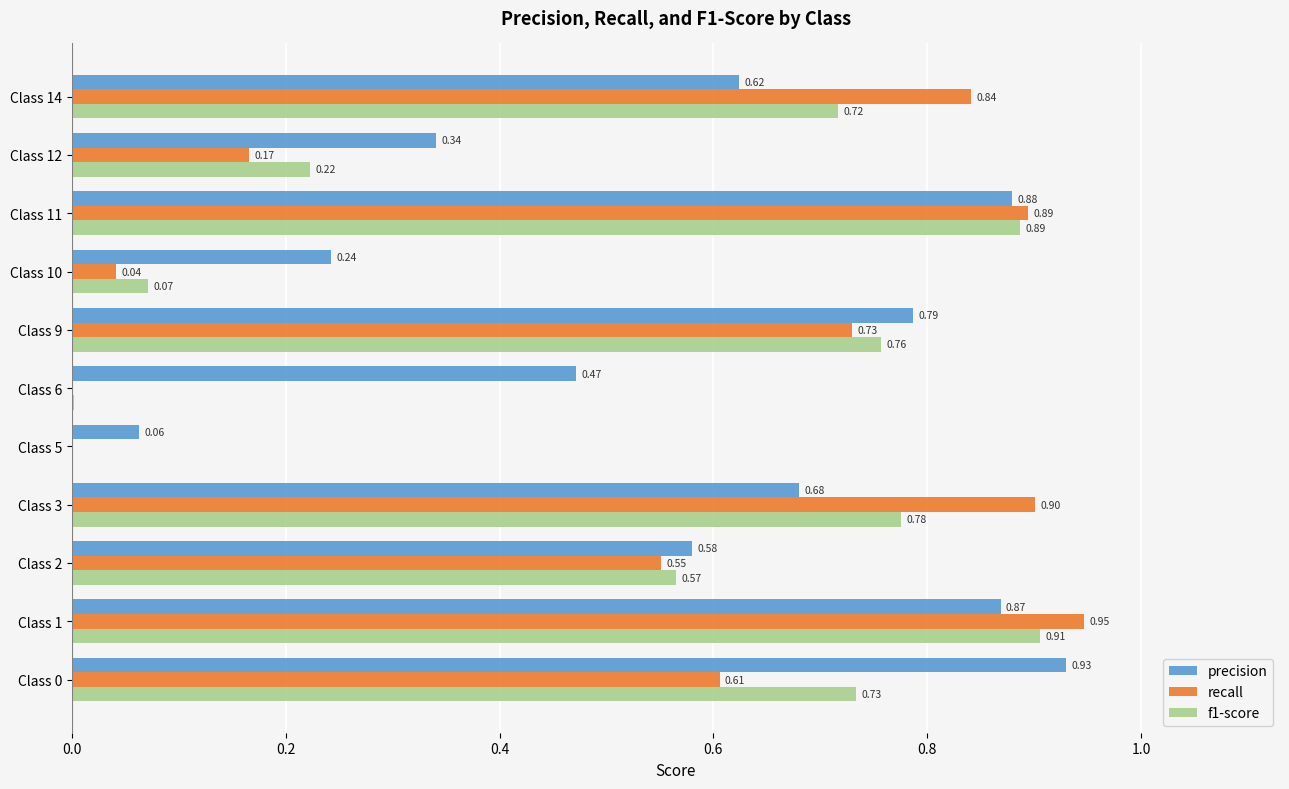

Between Class 2 and Class 5, which series saw the biggest shift?

f1-score